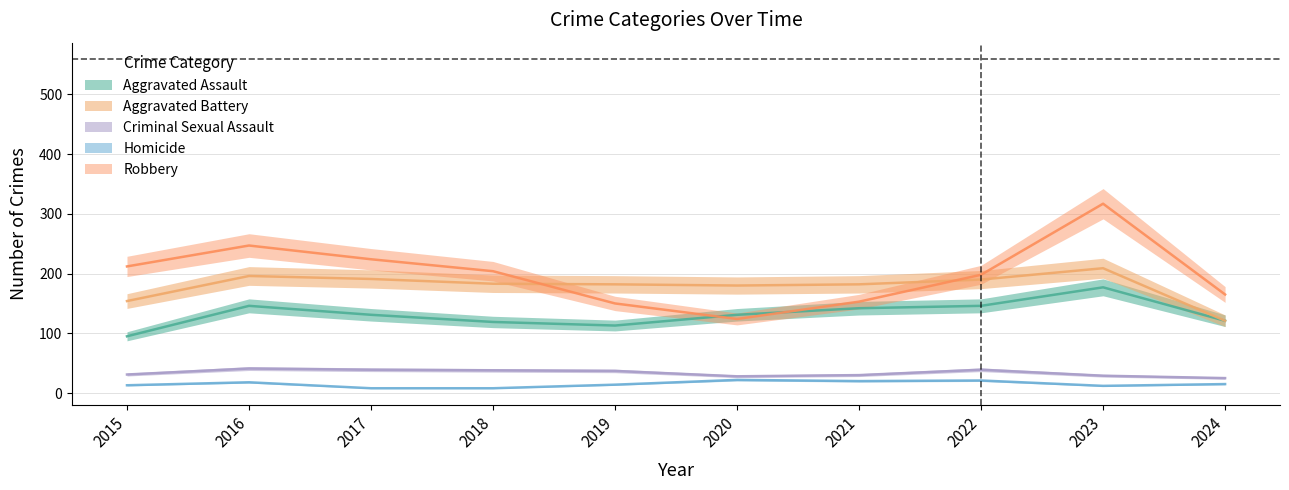

How many interior local valleys does the Aggravated Assault series have?

1